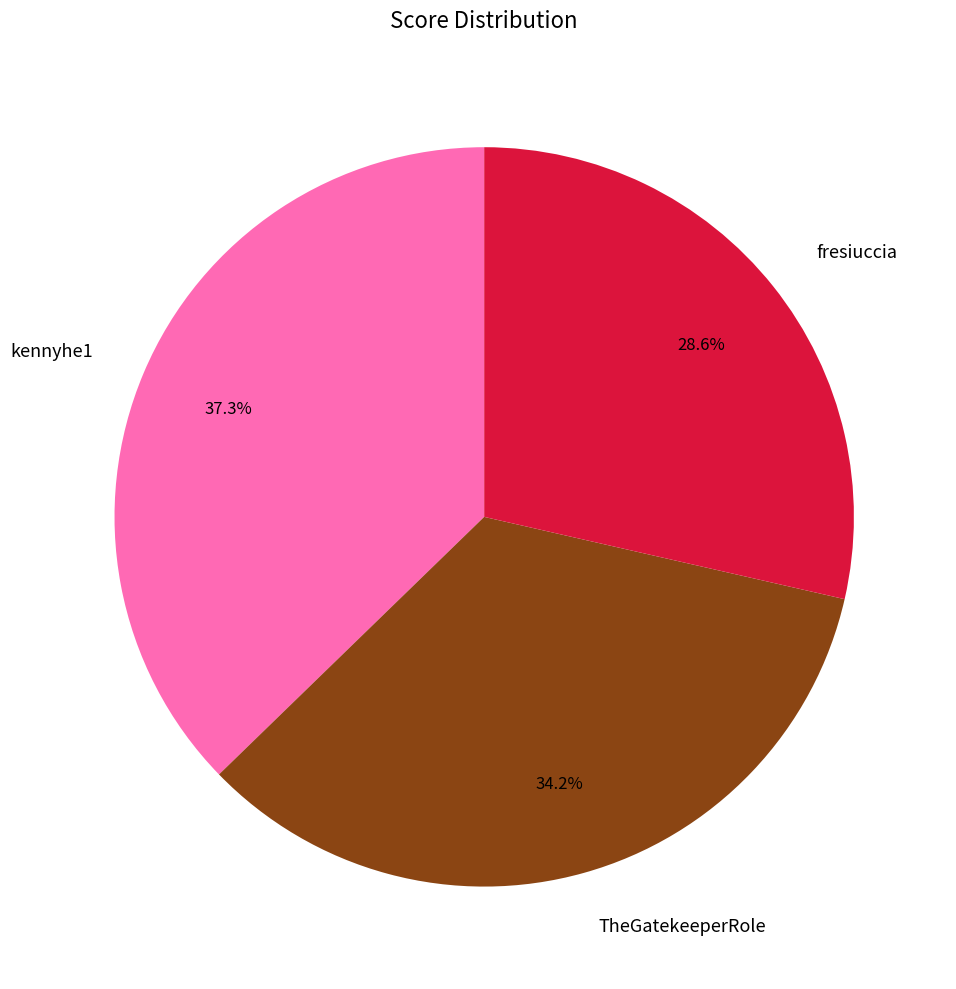

What percentage is the TheGatekeeperRole slice, to the nearest percent?

34%